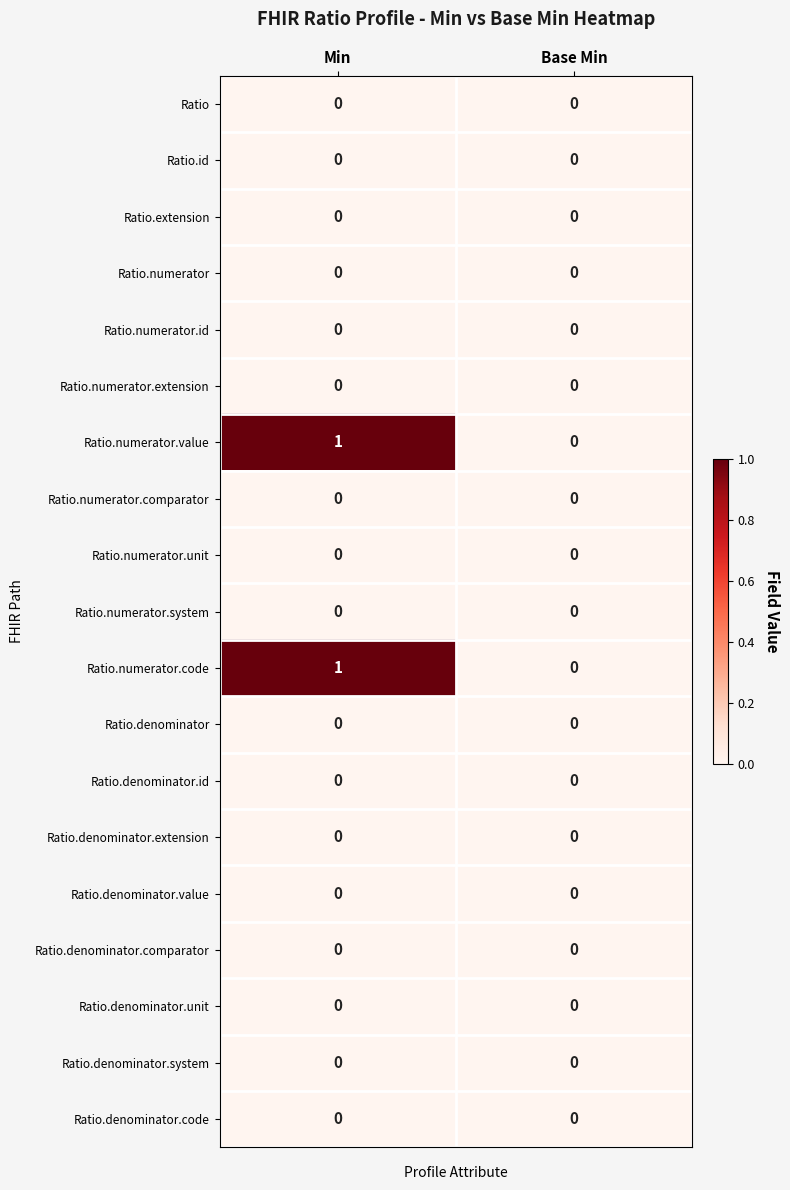

At which category is the sum across all series the highest?

Min